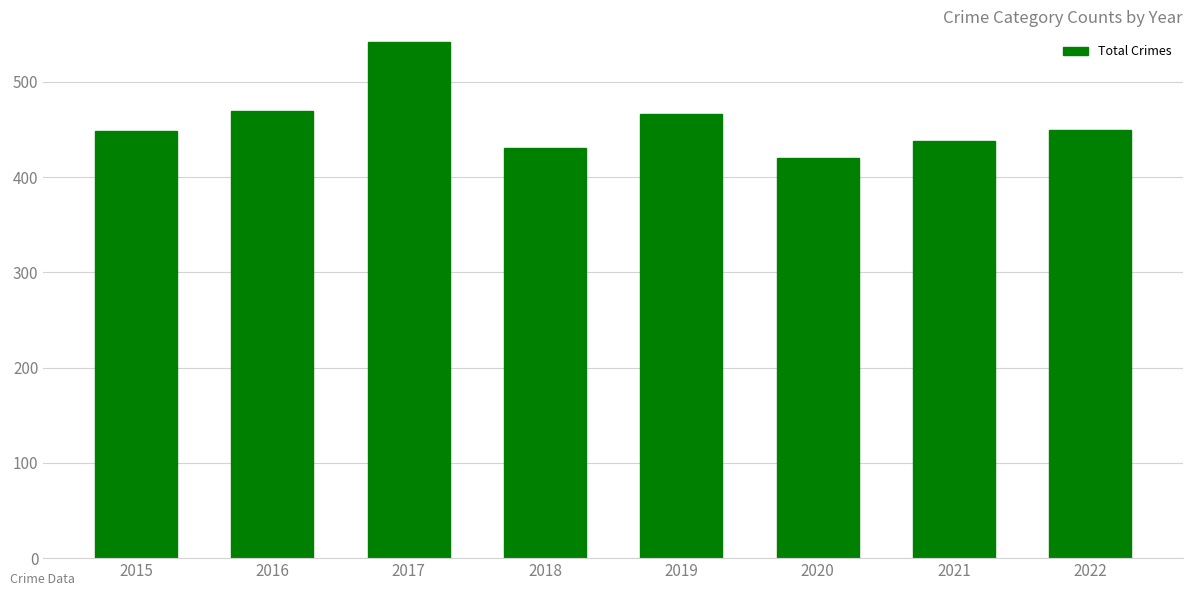

What is the value of the 1st bar from the left?

448